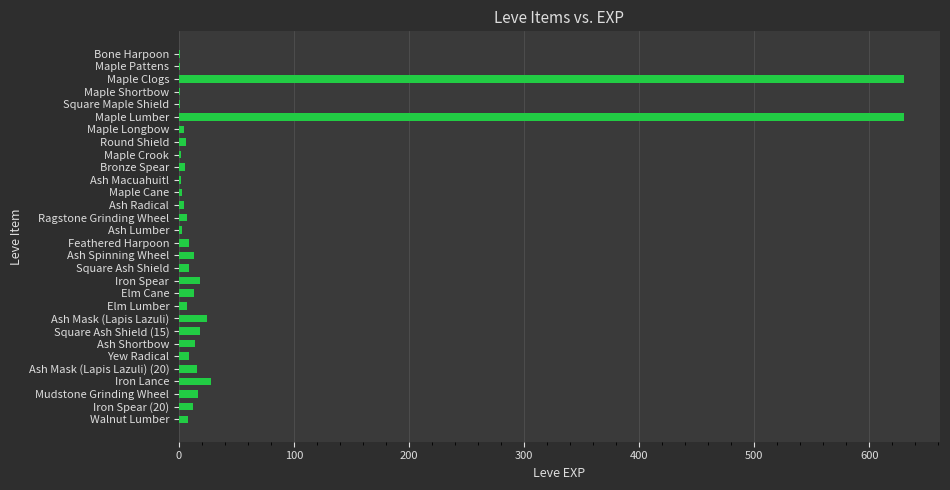

Between Ash Radical and Maple Clogs, which is larger?

Maple Clogs